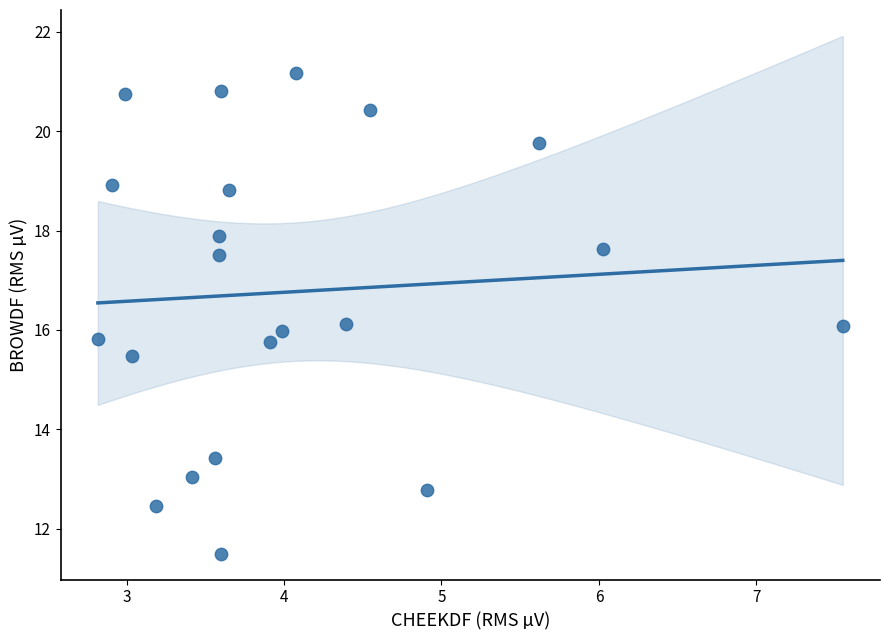

What is the range of Y values (max minus min)?

9.7